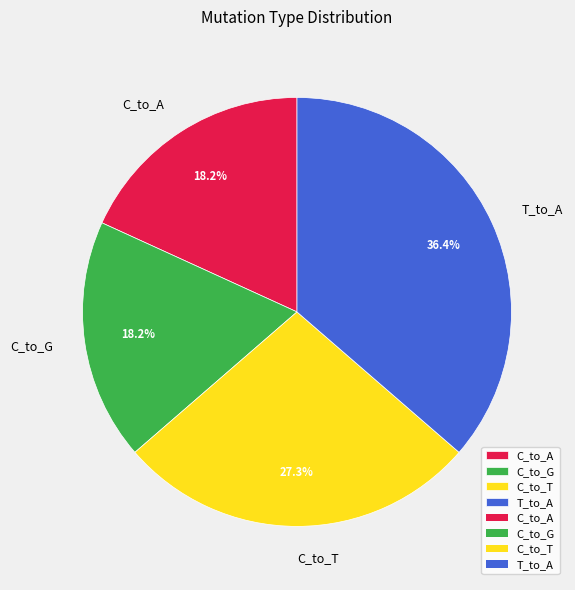

Which category has the biggest portion of the pie?

T_to_A